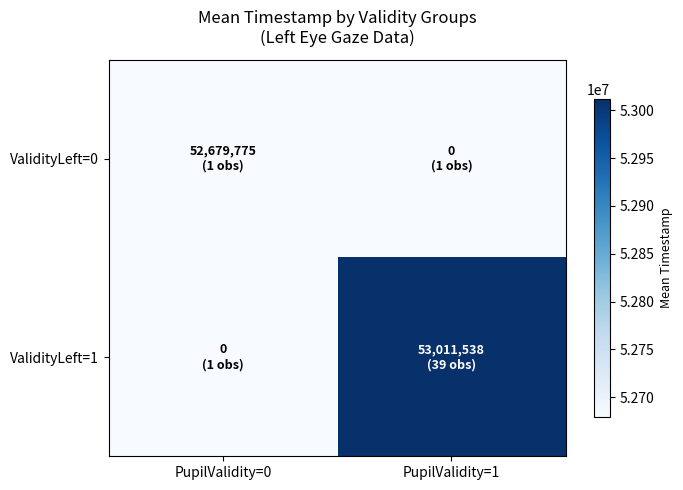

Between PupilValidity=1 and PupilValidity=0, which is larger?

PupilValidity=0